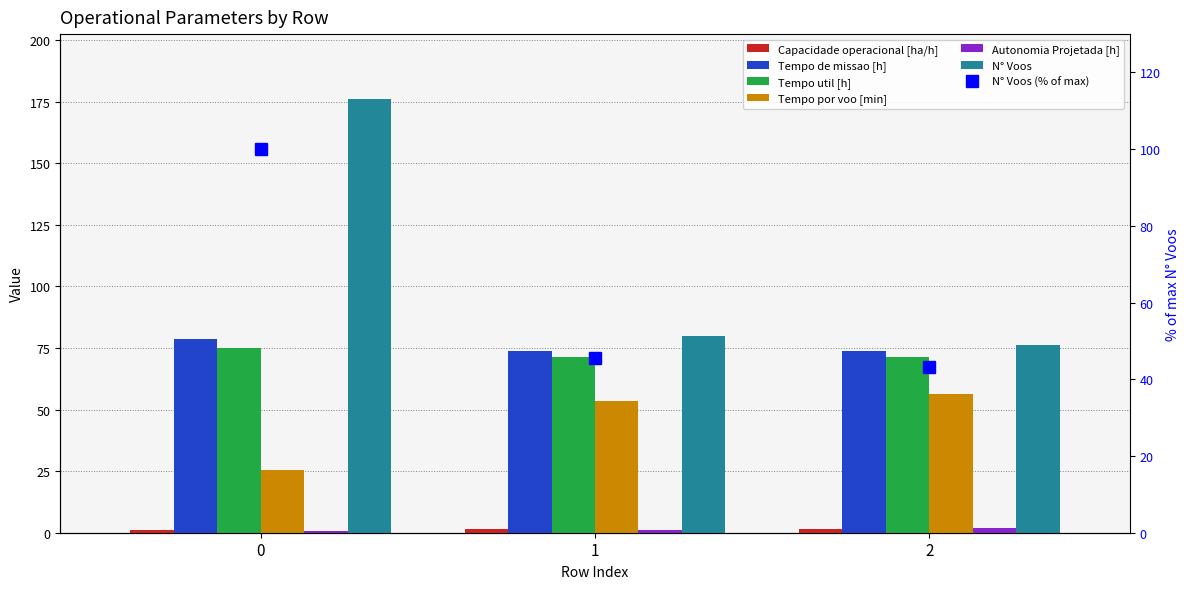

What is the minimum value for Tempo util [h]?

71.2